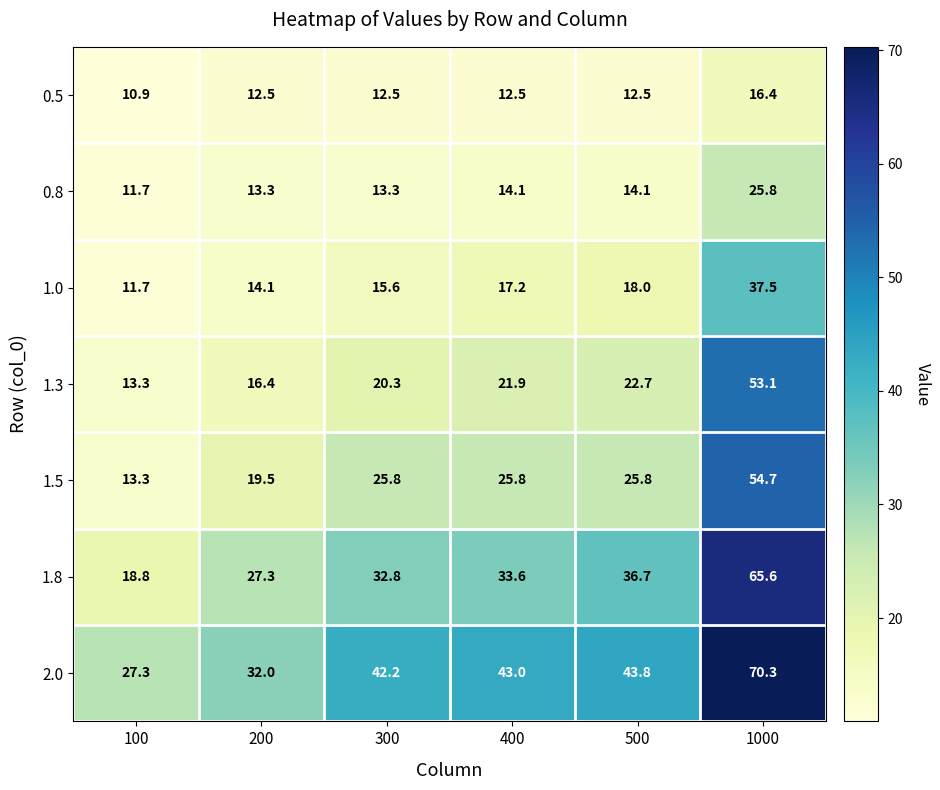

Where is 1.3 nearest to the value 33?

500